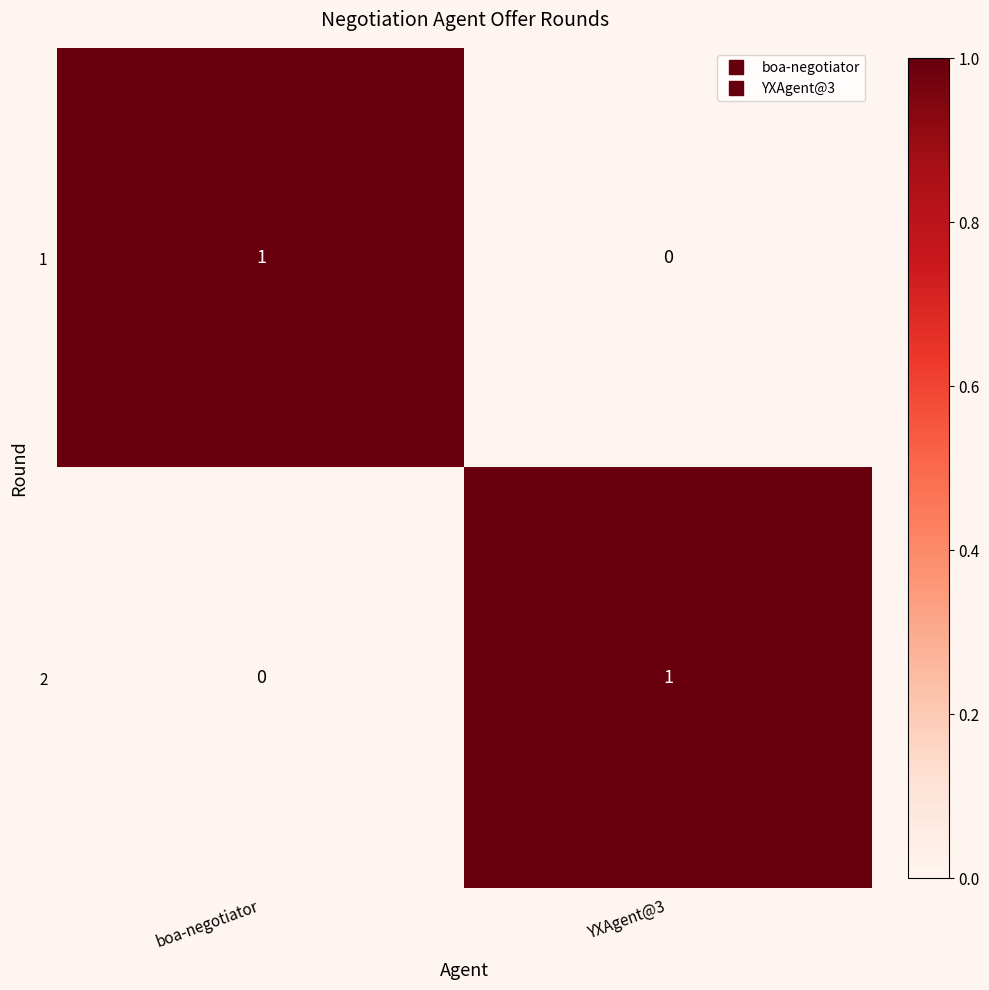

The 2 series shows 0 at YXAgent@3. True or false?

False